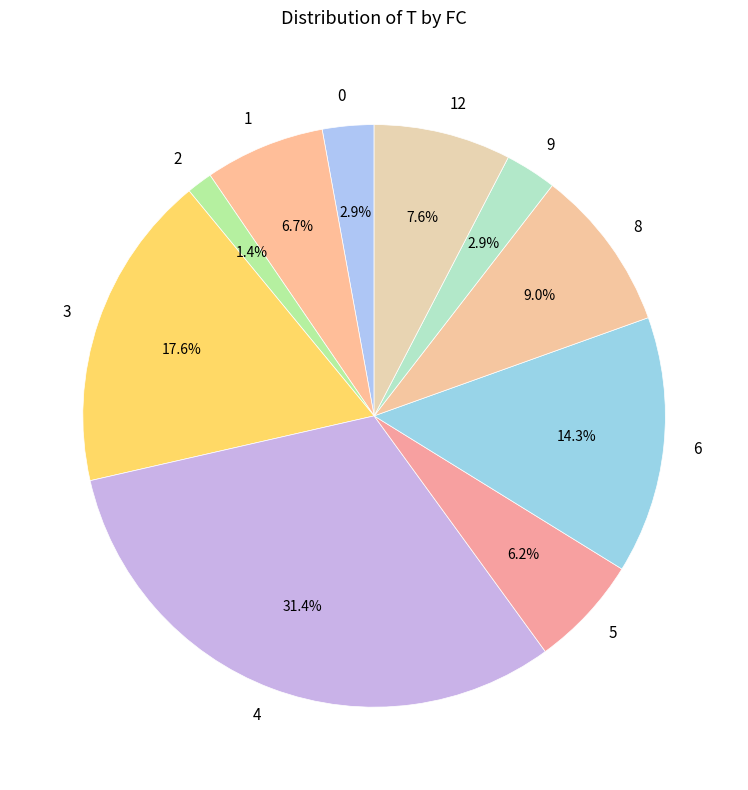

What is the largest slice in the pie chart?

4